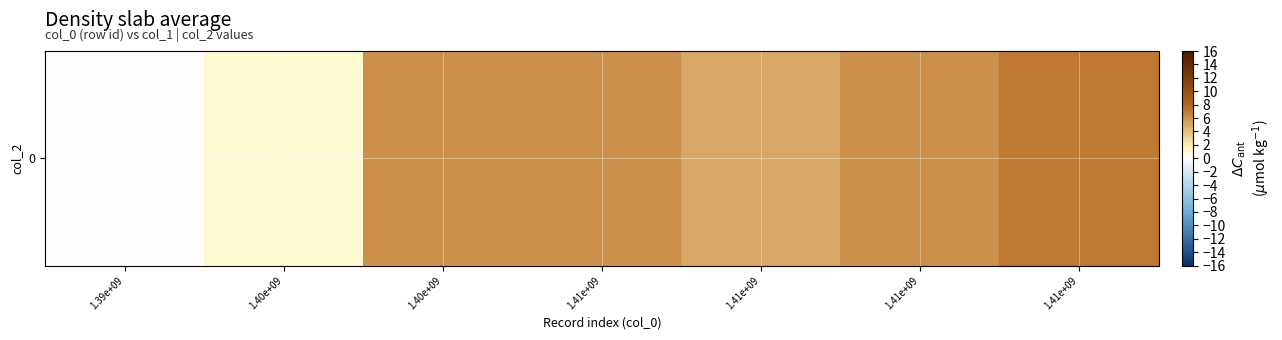

Reading right to left, transcribe all the data shown in this chart.

7	6	5	6	6	1	0